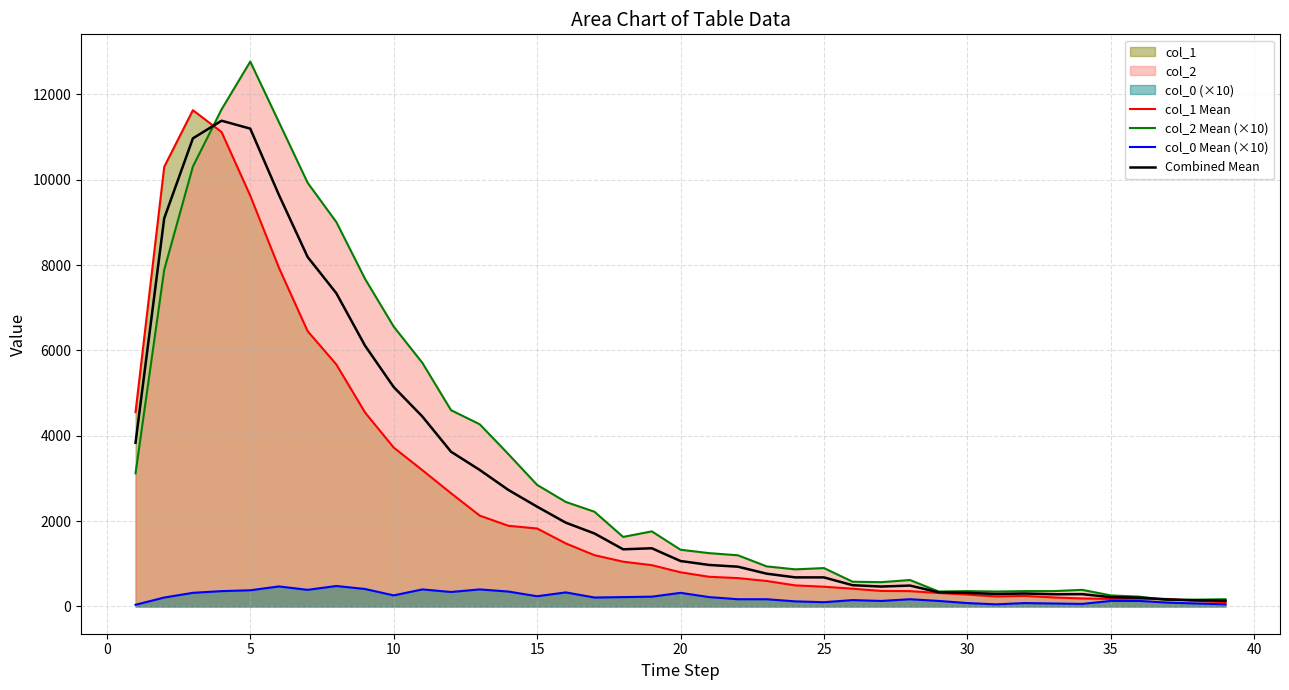

In Combined Mean, how many points are higher than both neighbors (excluding endpoints)?

5